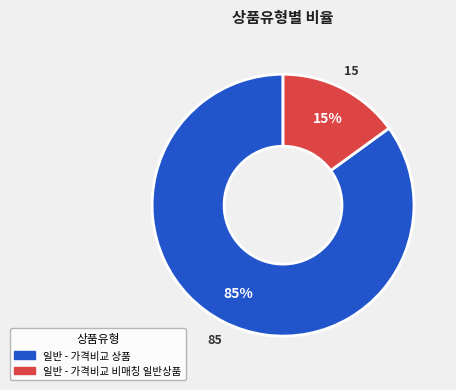

Approximately how many times larger is the value at 일반 - 가격비교 상품 compared to 일반 - 가격비교 비매칭 일반상품?

5.7